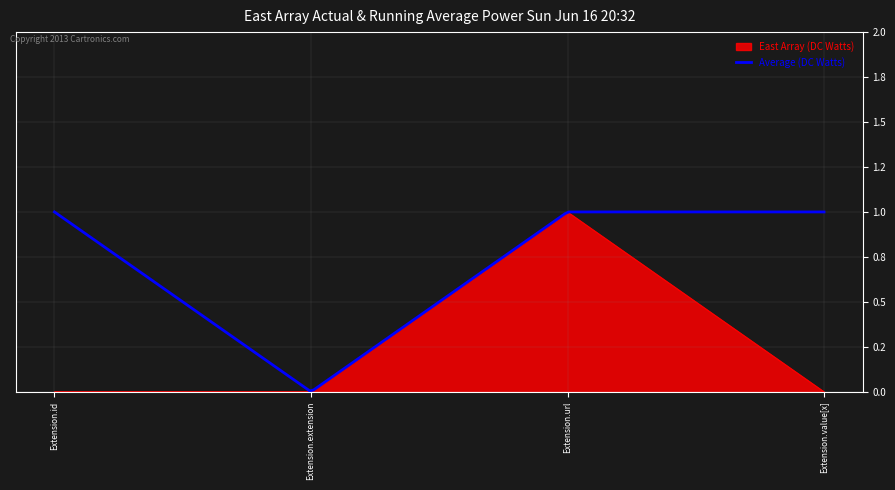

List the series in order of their overall mean, lowest first.

East Array (DC Watts), Average (DC Watts)